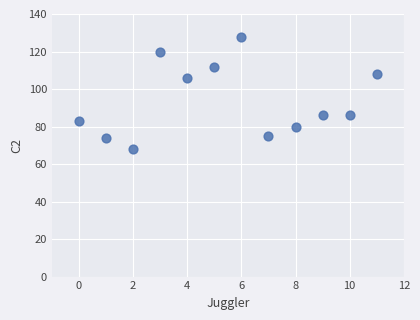

What is the average X value?

6